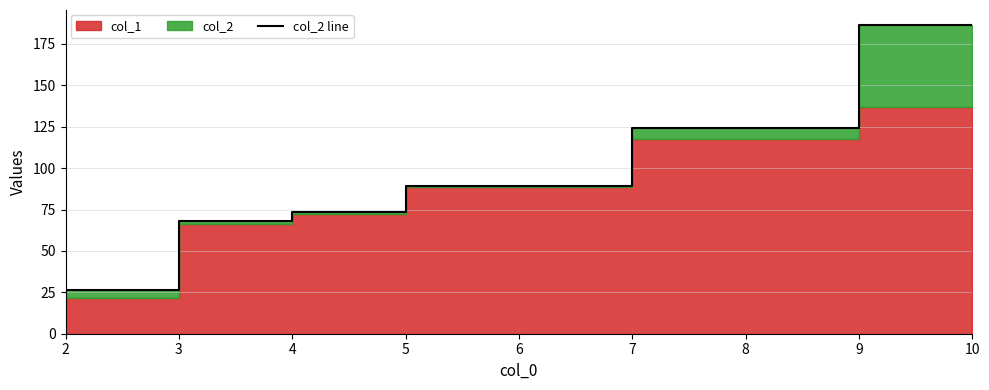

What is the label of the 5th point from the left?

4